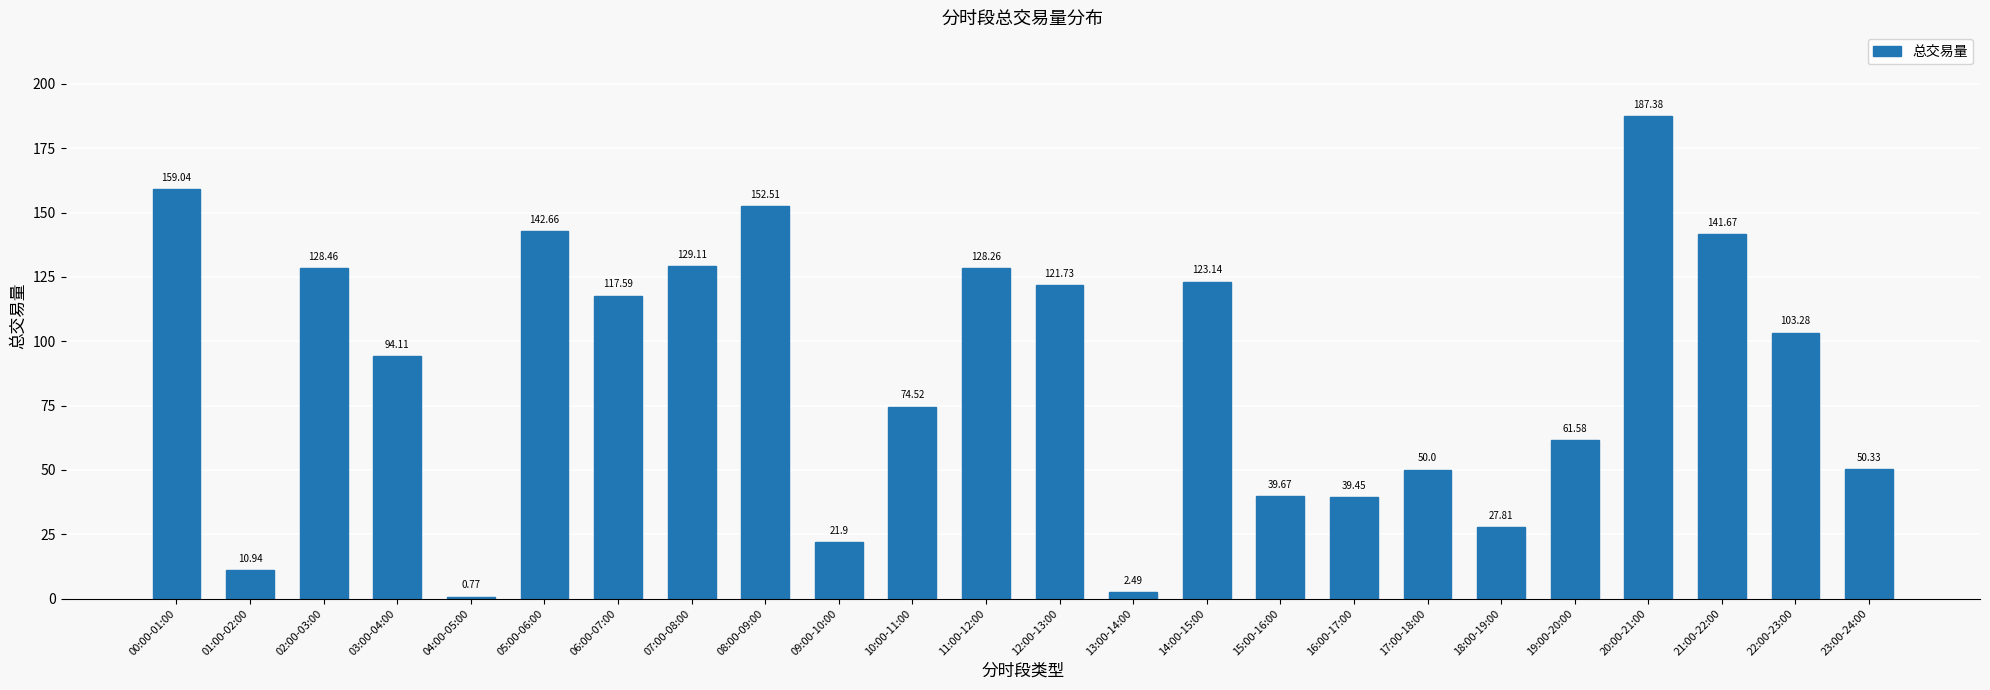

Which category has the lowest value across all series?

04:00-05:00